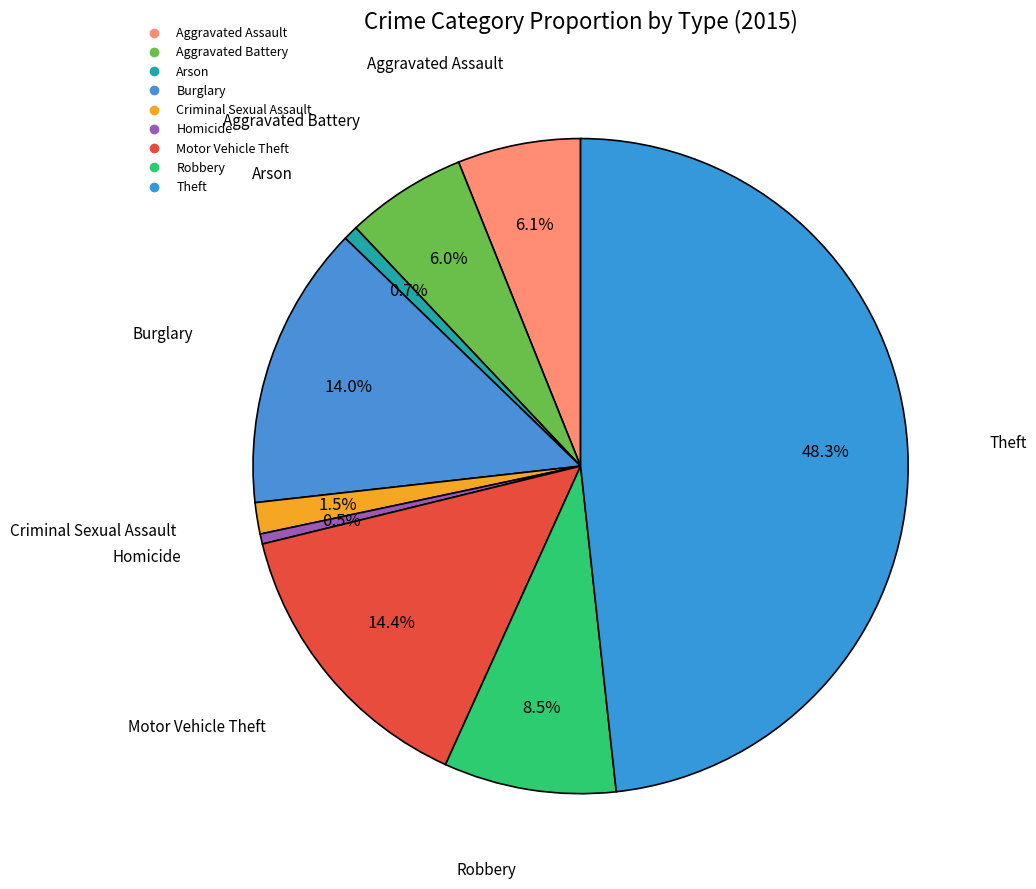

Count the number of slices in the pie.

9